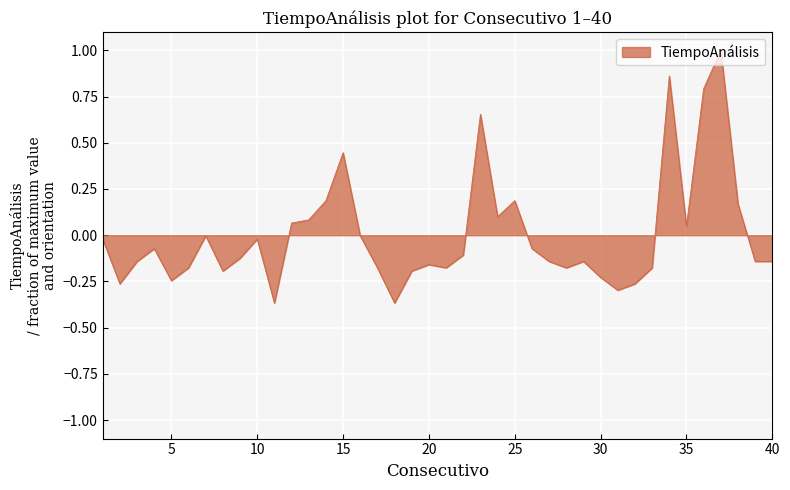

What is the maximum value shown in the chart?

1.0